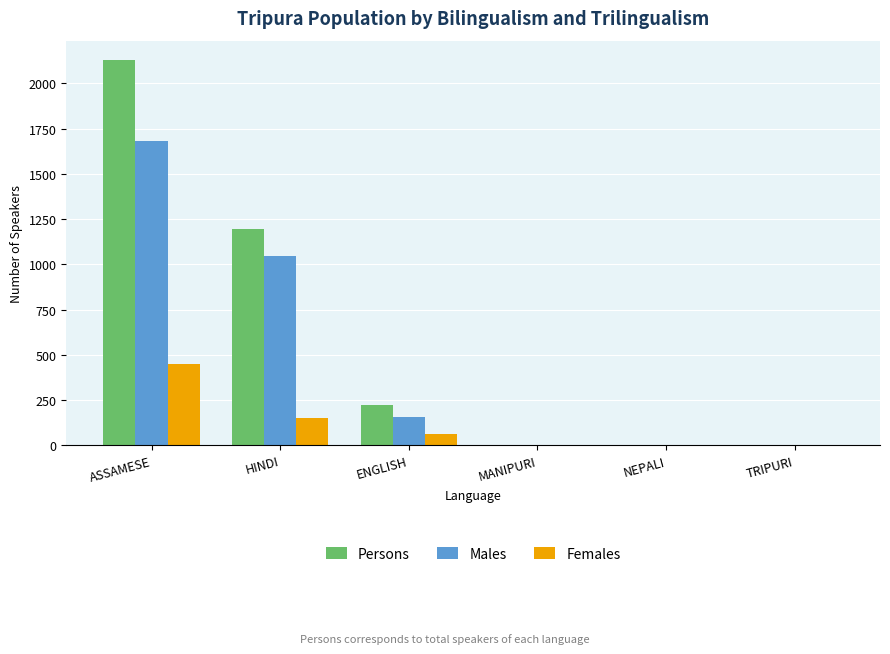

The Males series shows 233 at ENGLISH. True or false?

False